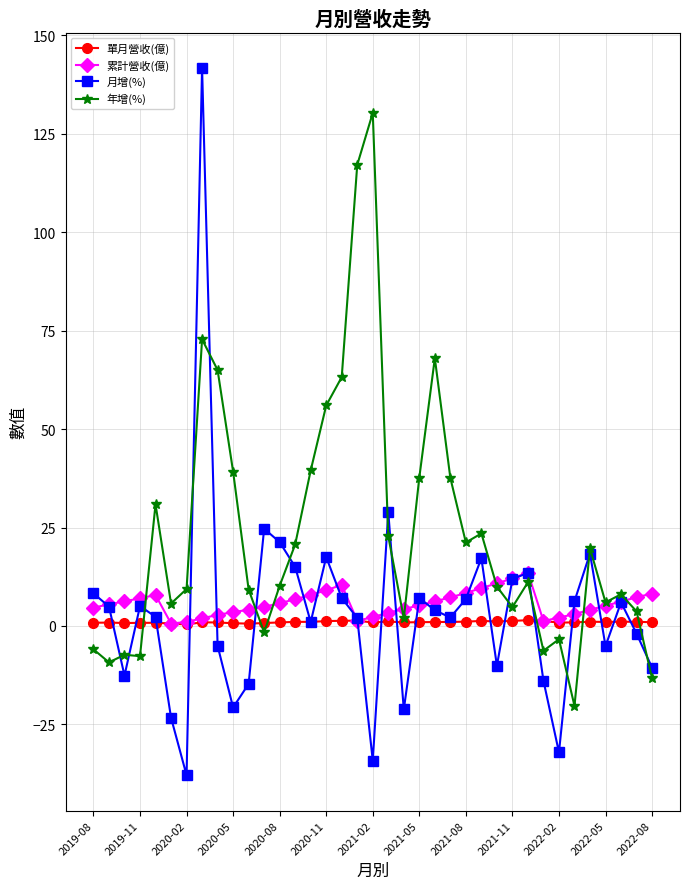

What is the difference between the maximum and minimum values in the 年增(%) series?

150.6